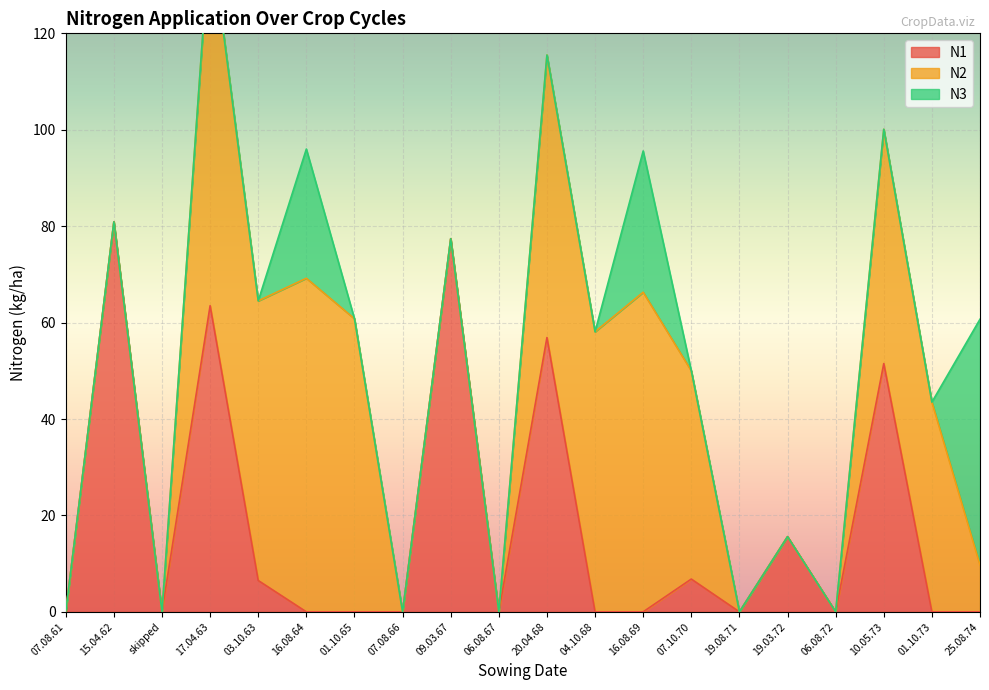

Reading left to right, transcribe all the data shown in this chart.

N1: 07.08.61=0.0	15.04.62=80.9	skipped=0.0	17.04.63=63.5	03.10.63=6.5	16.08.64=0.0	01.10.65=0.0	07.08.66=0.0	09.03.67=77.4	06.08.67=0.0	20.04.68=56.9	04.10.68=0.0	16.08.69=0.0	07.10.70=6.8	19.08.71=0.0	19.03.72=15.6	06.08.72=0.0	10.05.73=51.5	01.10.73=0.0	25.08.74=0.0
N2: 07.08.61=0.0	15.04.62=0.0	skipped=0.0	17.04.63=77.9	03.10.63=58.0	16.08.64=69.2	01.10.65=60.8	07.08.66=0.0	09.03.67=0.0	06.08.67=0.0	20.04.68=58.6	04.10.68=58.1	16.08.69=66.3	07.10.70=43.2	19.08.71=0.0	19.03.72=0.0	06.08.72=0.0	10.05.73=48.6	01.10.73=43.5	25.08.74=9.7
N3: 07.08.61=0.0	15.04.62=0.0	skipped=0.0	17.04.63=0.0	03.10.63=0.0	16.08.64=26.8	01.10.65=0.0	07.08.66=0.0	09.03.67=0.0	06.08.67=0.0	20.04.68=0.0	04.10.68=0.0	16.08.69=29.3	07.10.70=0.0	19.08.71=0.0	19.03.72=0.0	06.08.72=0.0	10.05.73=0.0	01.10.73=0.0	25.08.74=51.0